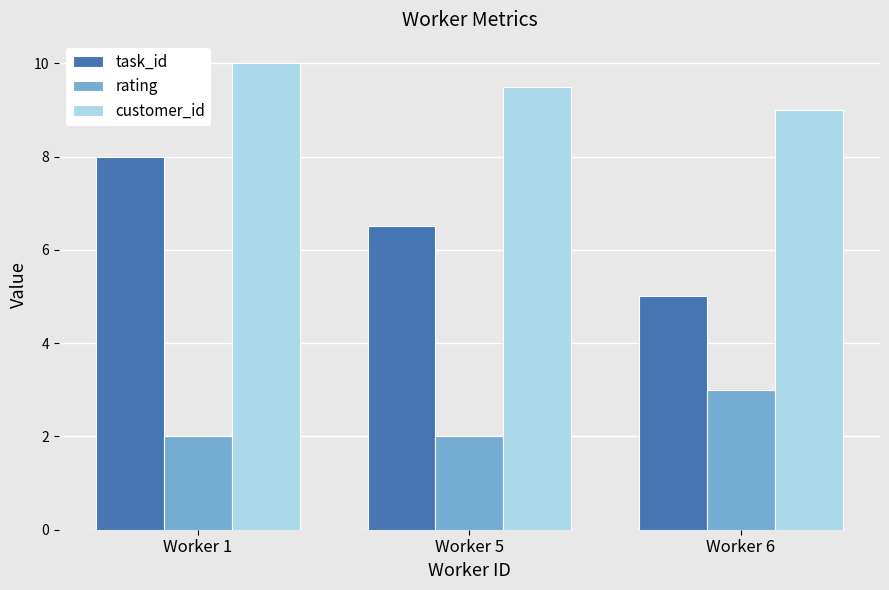

How many task_id values are between 5 and 8?

3